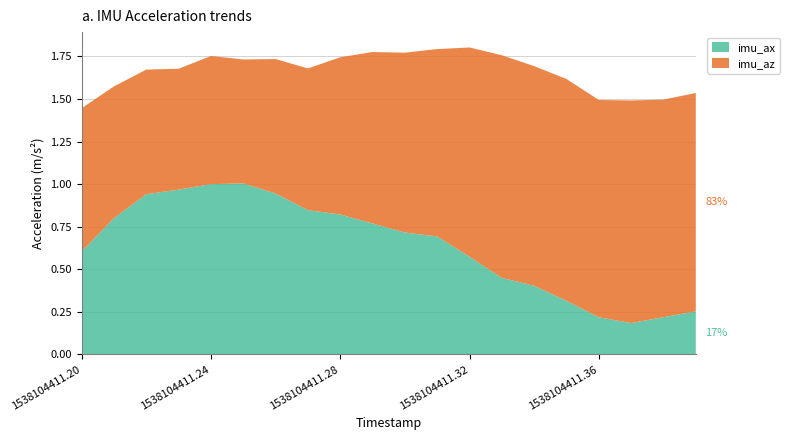

Reading right to left, list all the values displayed in this chart.

imu_ax: 0.3	0.2	0.2	0.2	0.3	0.4	0.4	0.6	0.7	0.7	0.8	0.8	0.8	0.9	1.0	1.0	1.0	0.9	0.8	0.6
imu_az: 1.3	1.3	1.3	1.3	1.3	1.3	1.3	1.2	1.1	1.1	1.0	0.9	0.8	0.8	0.7	0.8	0.7	0.7	0.8	0.8